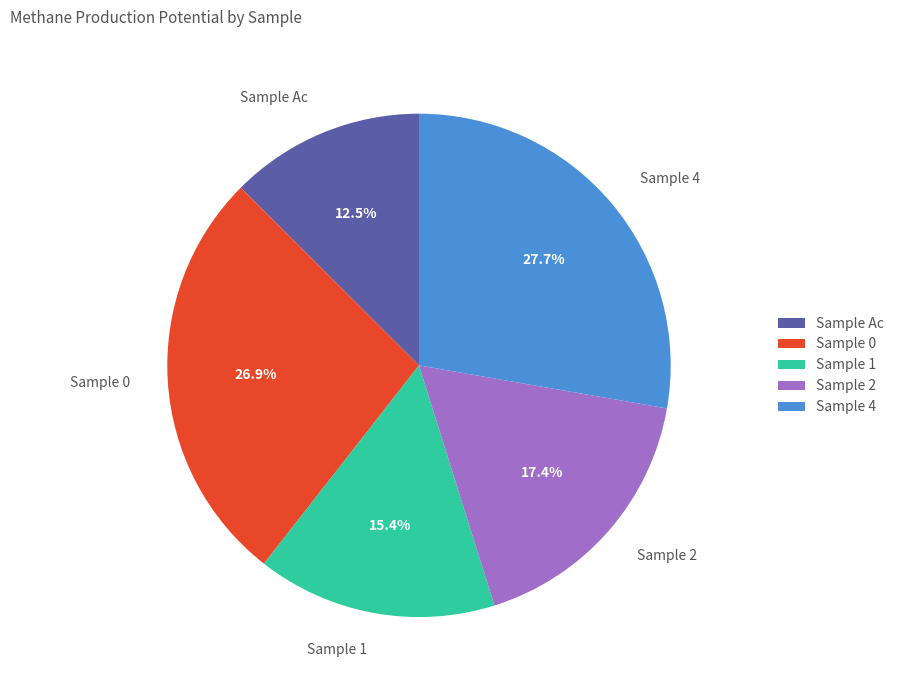

What percentage is the Sample 2 slice, to the nearest percent?

17%